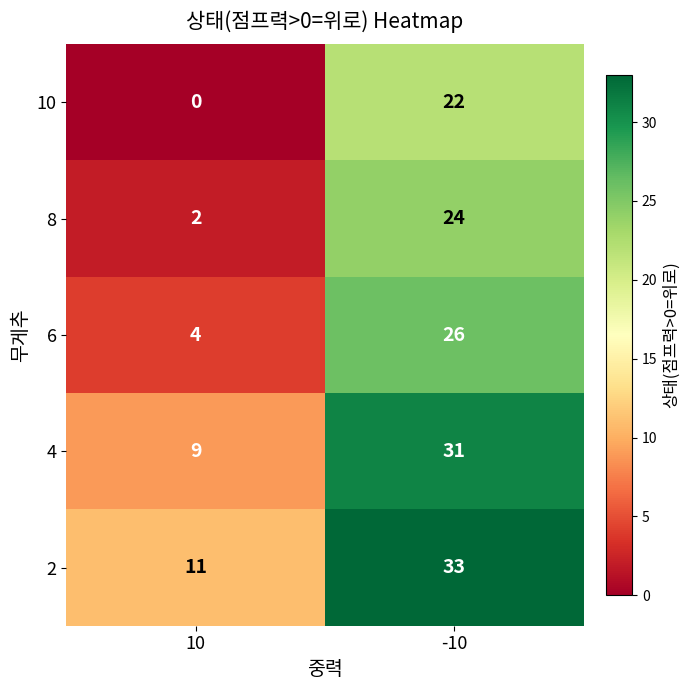

Rank the series by their average value, from lowest to highest.

10, 8, 6, 4, 2